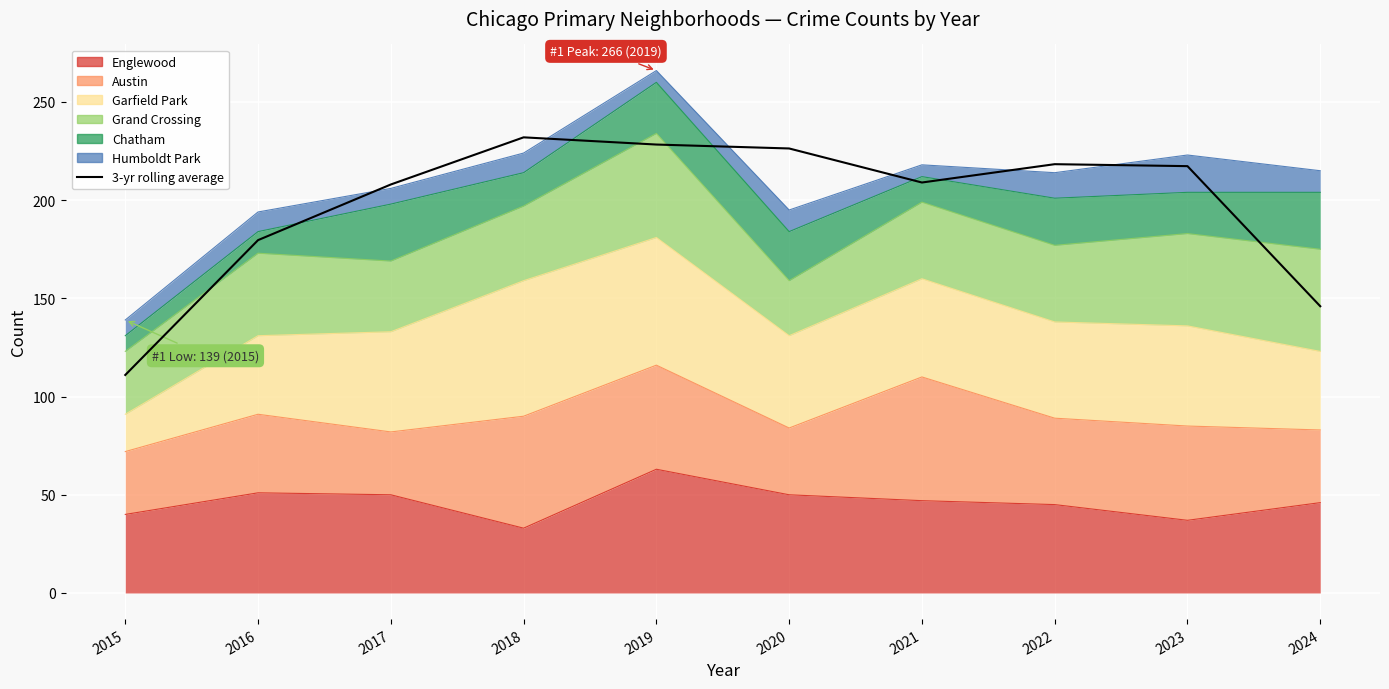

Reading left to right, extract all data points from this chart.

2015=111.0	2016=179.7	2017=208.0	2018=232.0	2019=228.3	2020=226.3	2021=209.0	2022=218.3	2023=217.3	2024=146.0